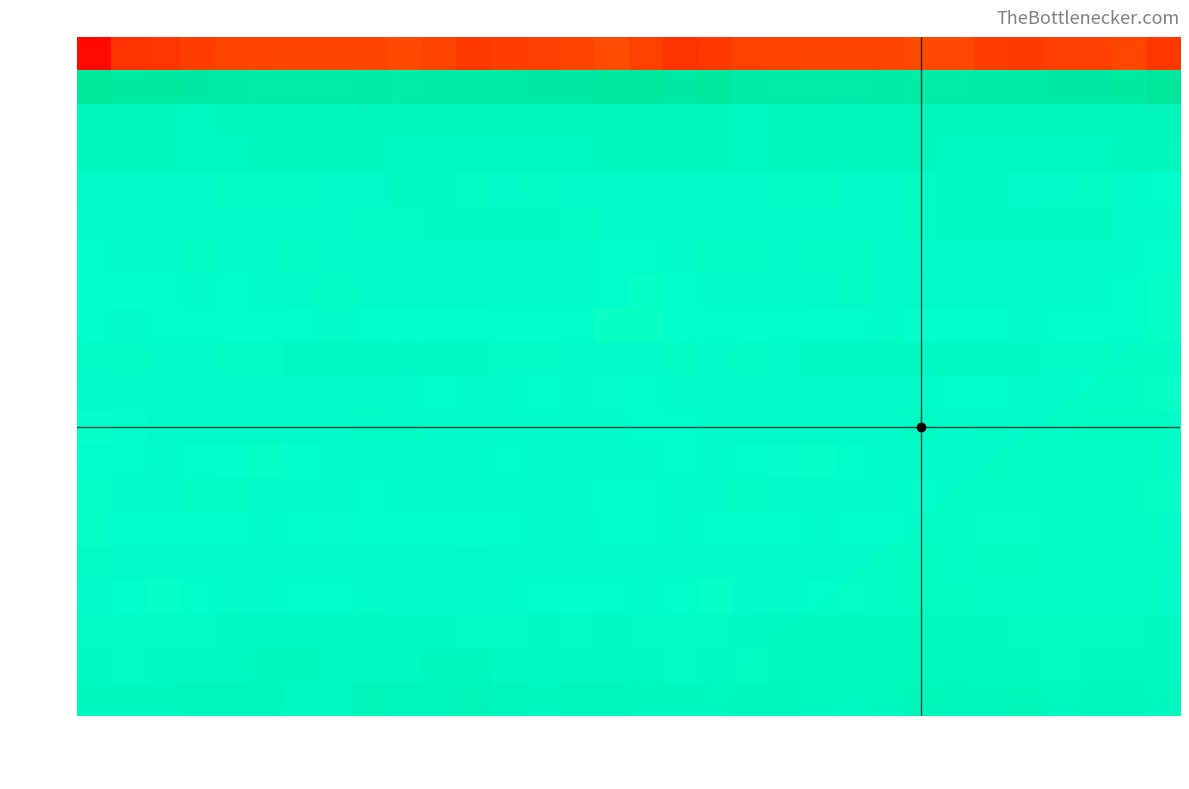

Which category has the lowest value in the row_4 series?

col_31